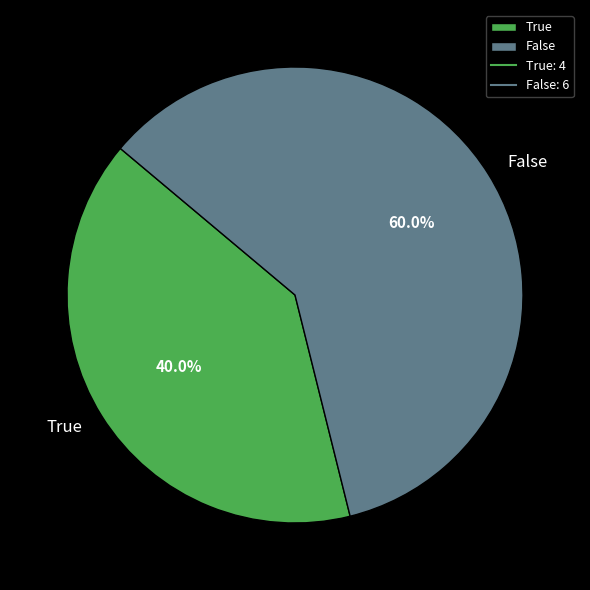

Is there any slice that represents more than half of the pie?

Yes